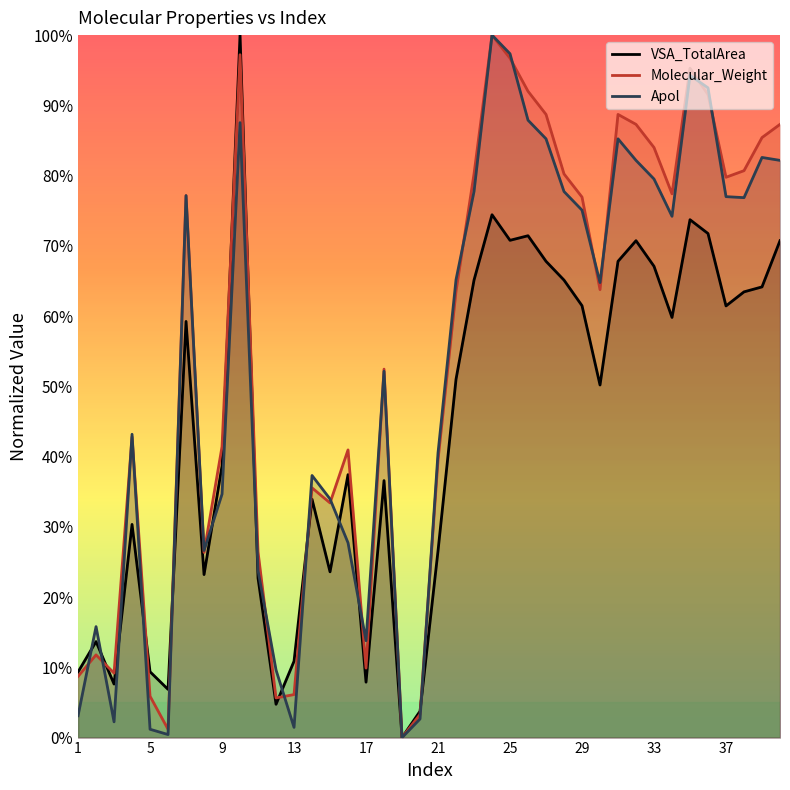

Does the chart have visible grid lines?

No